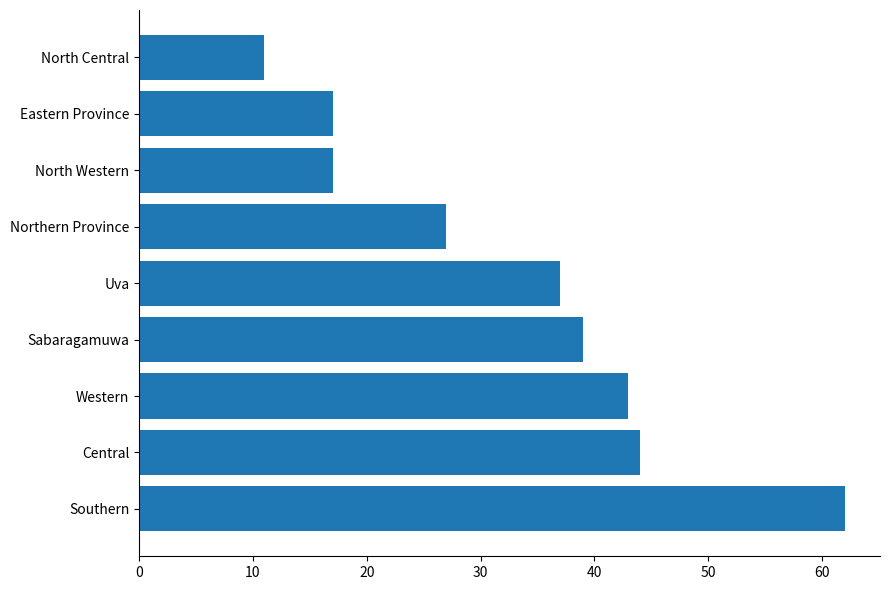

Which has a higher value, North Western or Central?

Central